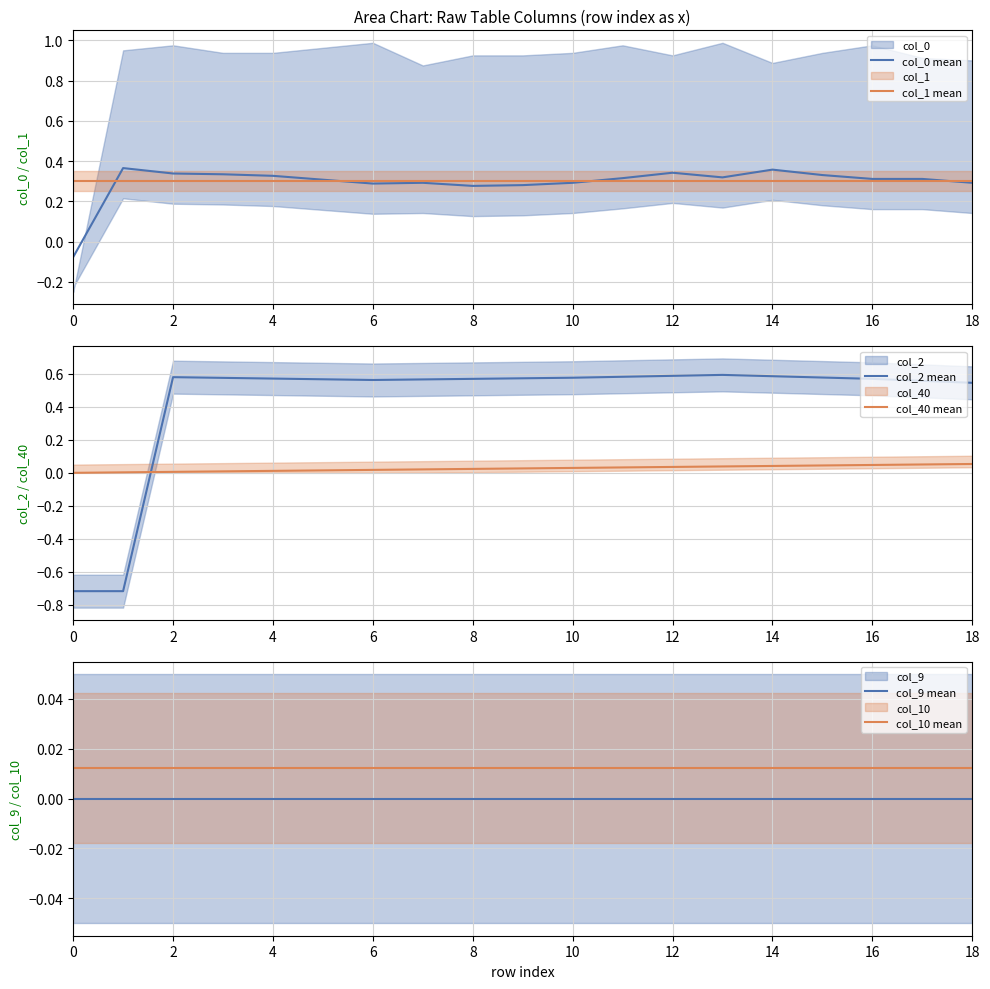

How many data points does each series have?

19